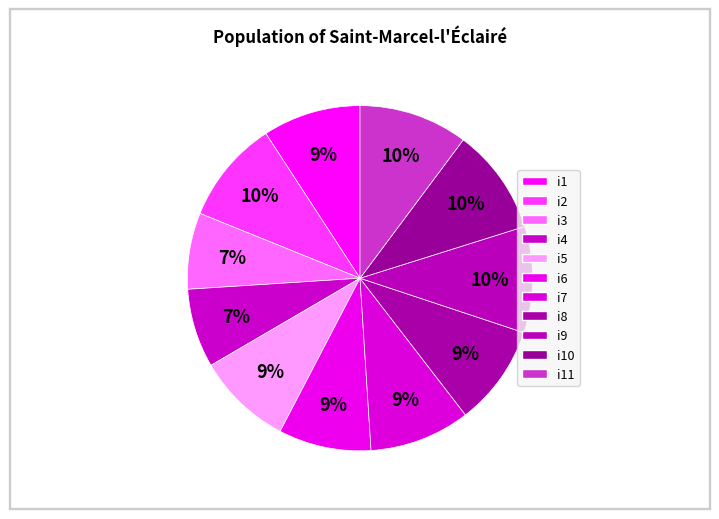

Count the number of slices in the pie.

11